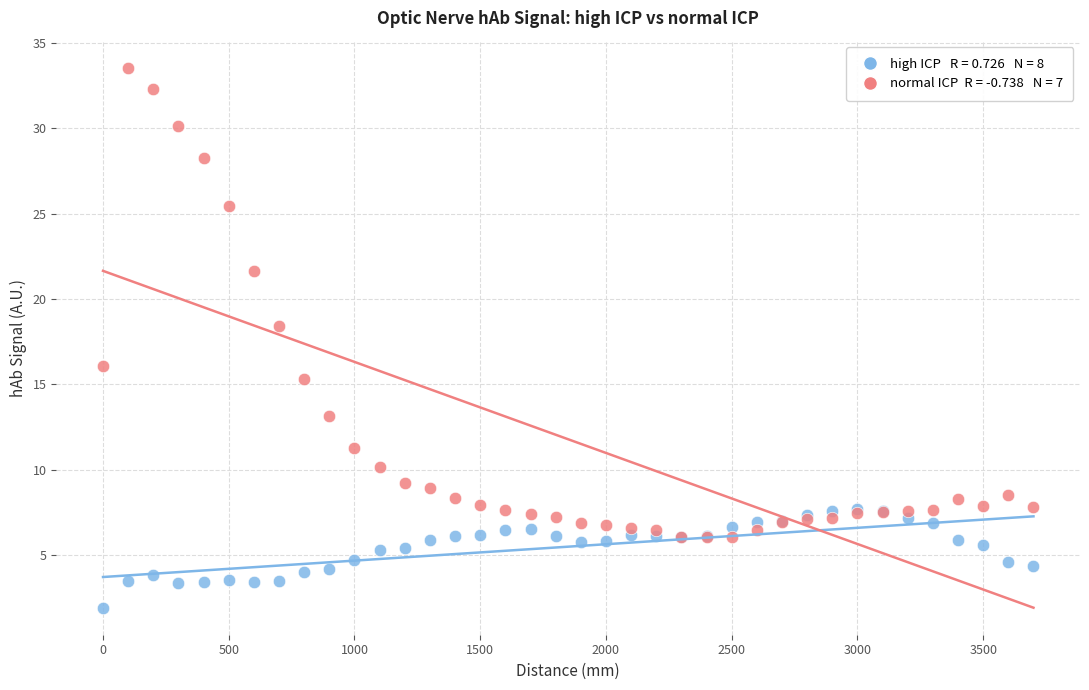

Across all series, what Y value is closest to 17?

16.1